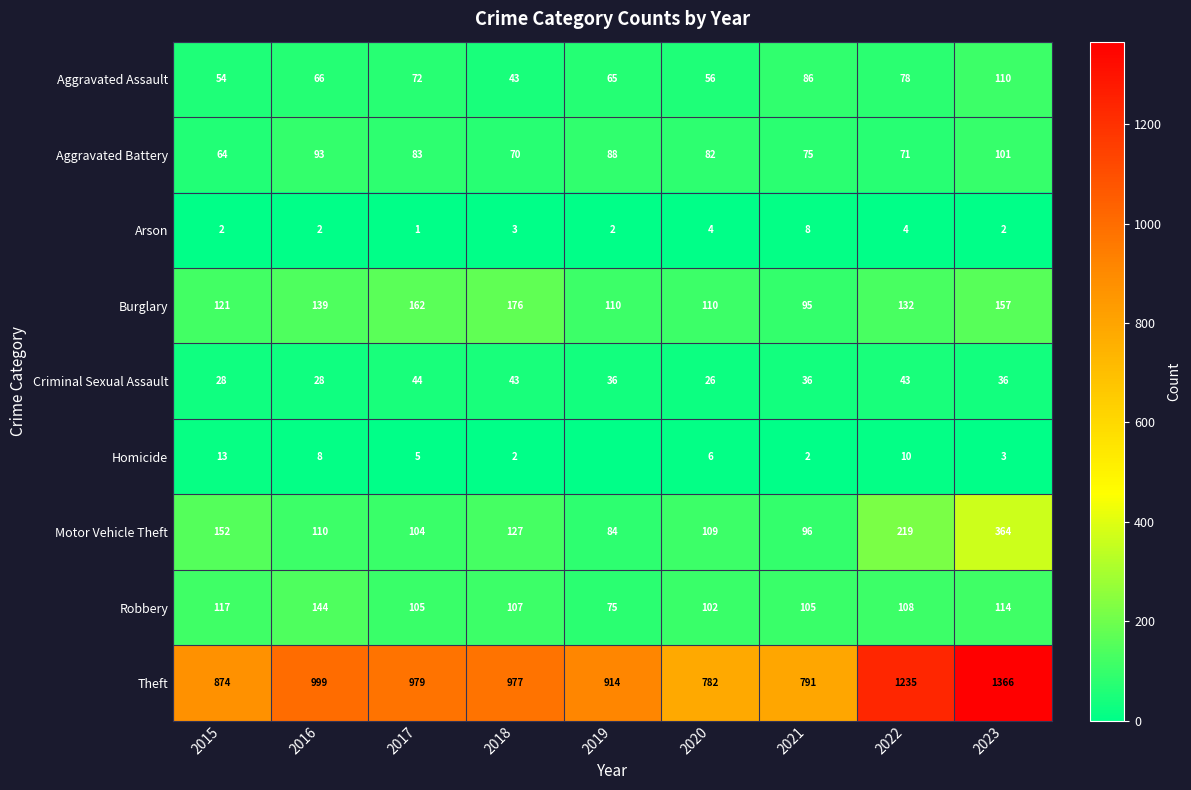

What is the sum of all Criminal Sexual Assault values?

320